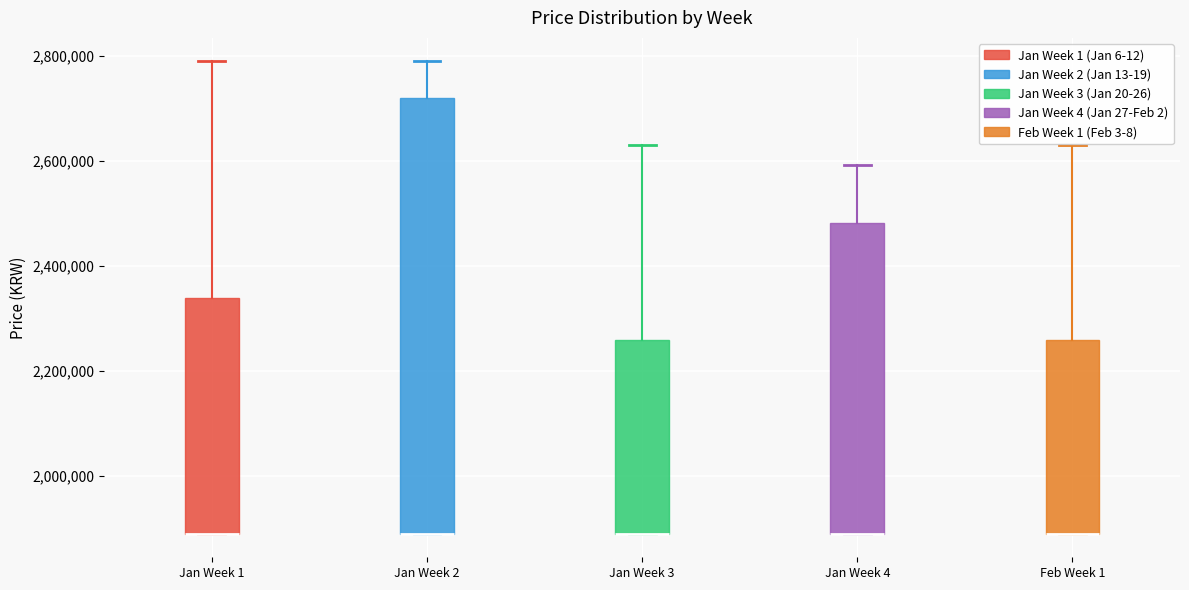

Comparing the boxes themselves (not the whiskers), which one is the tallest?

Jan Week 2